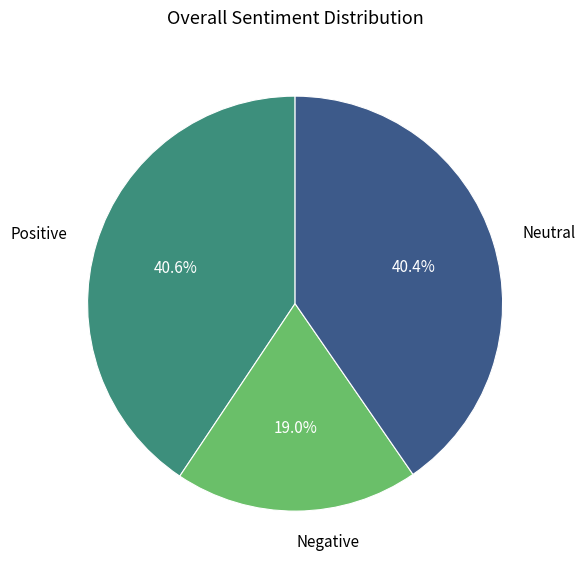

Does any single category account for the majority?

No